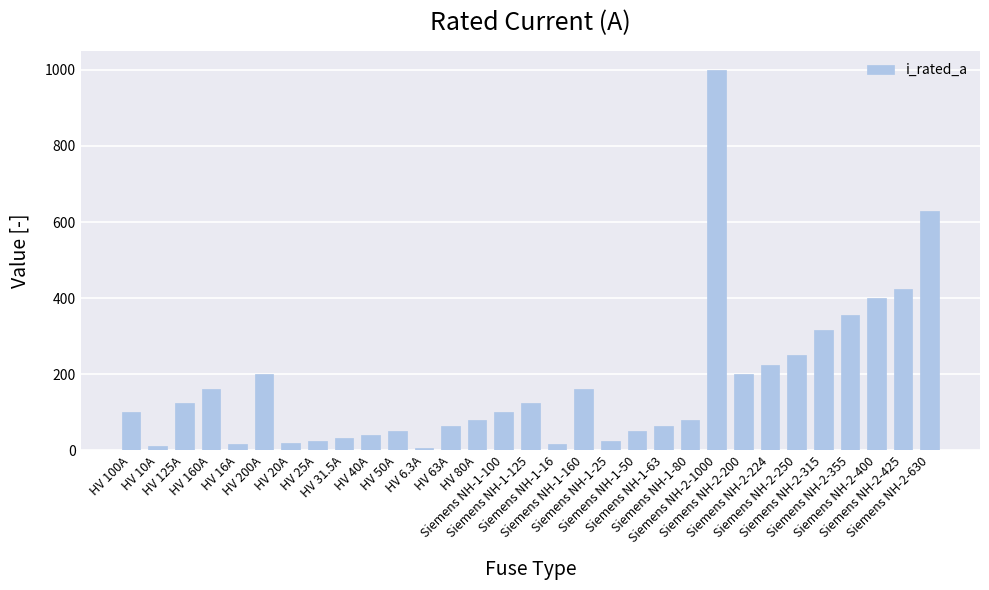

The value at HV 100A is 139.6. True or false?

False